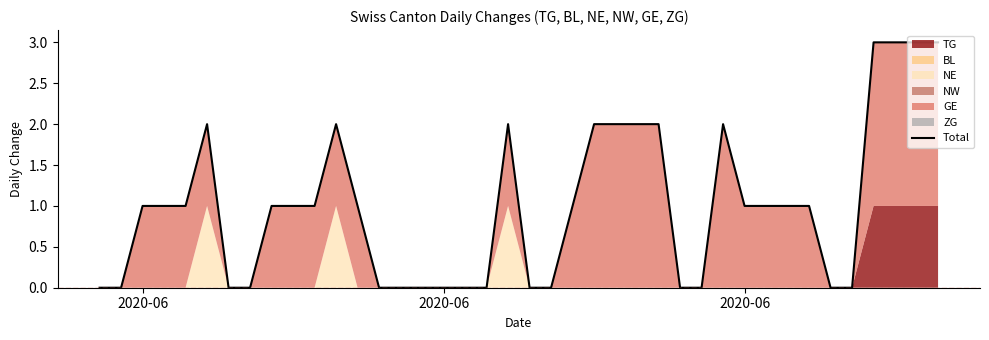

How many positive values are there?

24